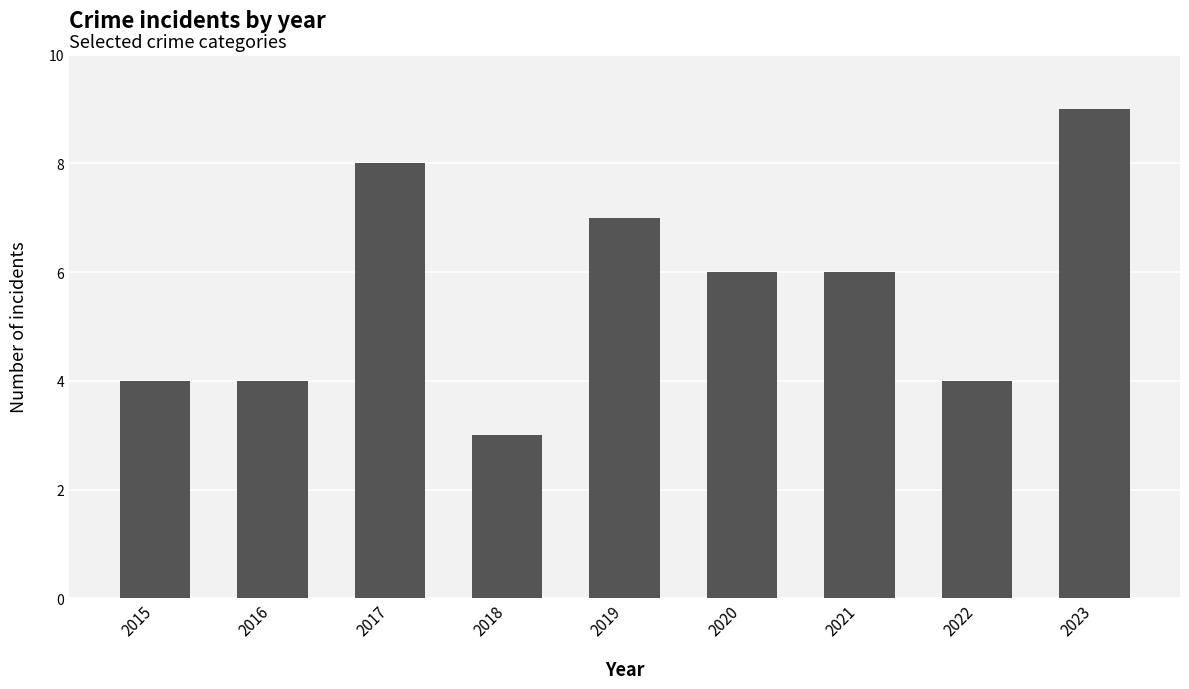

Reading left to right, extract all data points from this chart.

2015=4	2016=4	2017=8	2018=3	2019=7	2020=6	2021=6	2022=4	2023=9